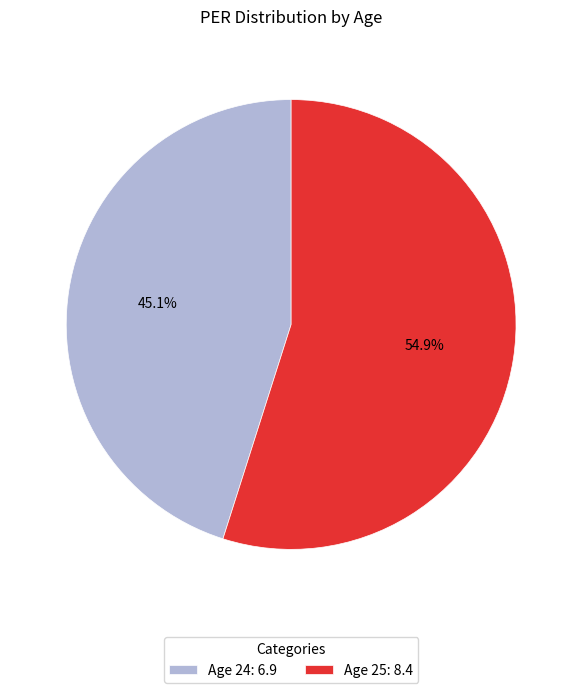

Which has a higher value, Age 25: 8.4 or Age 24: 6.9?

Age 25: 8.4